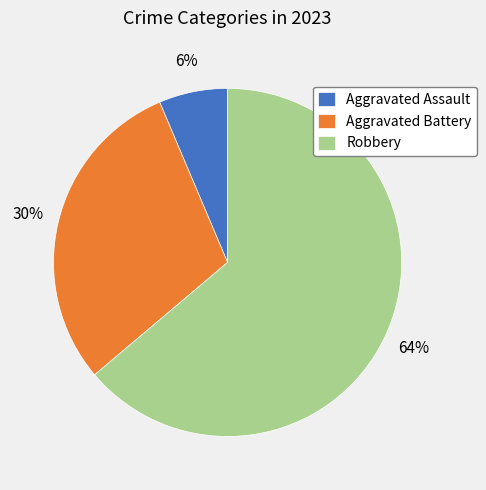

Rank the categories by value from lowest to highest.

Aggravated Assault, Aggravated Battery, Robbery